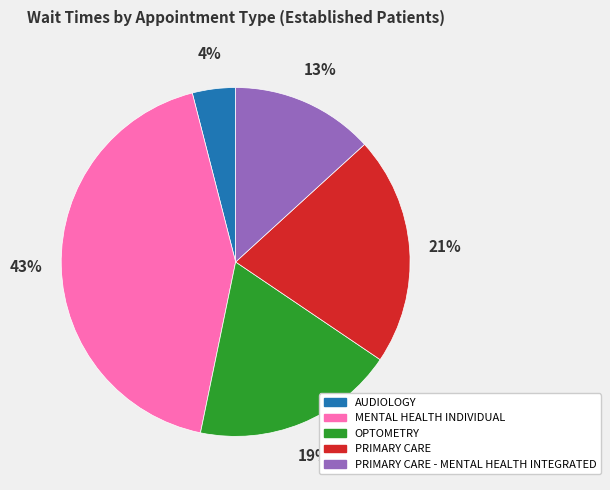

Does PRIMARY CARE - MENTAL HEALTH INTEGRATED account for over 50% of the chart?

No